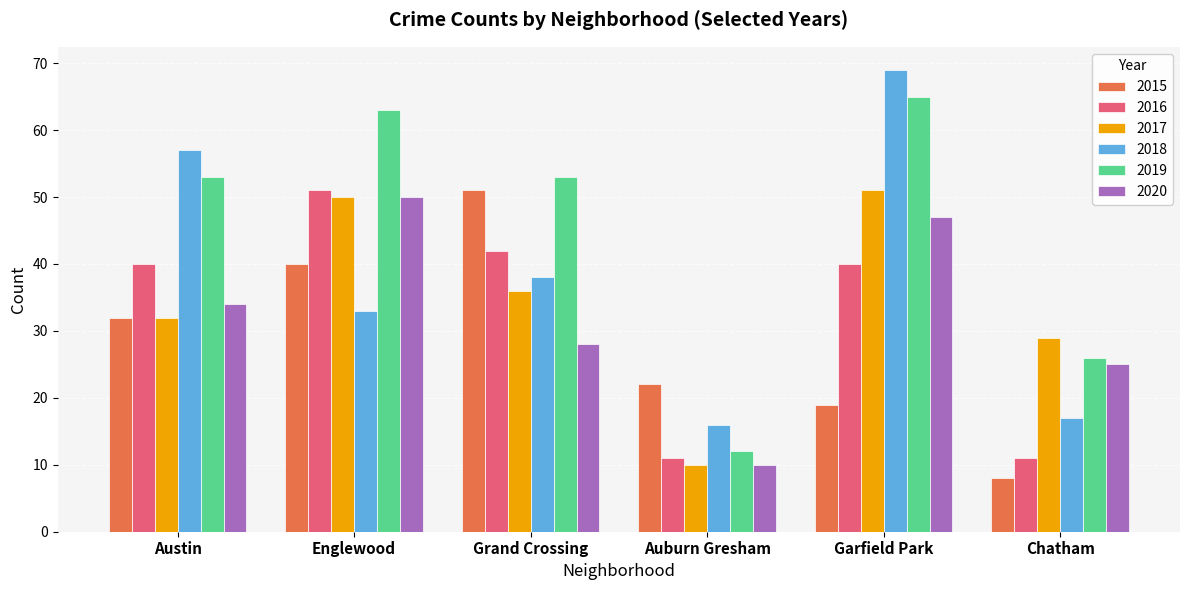

What is the average value of the 2020 series?

32